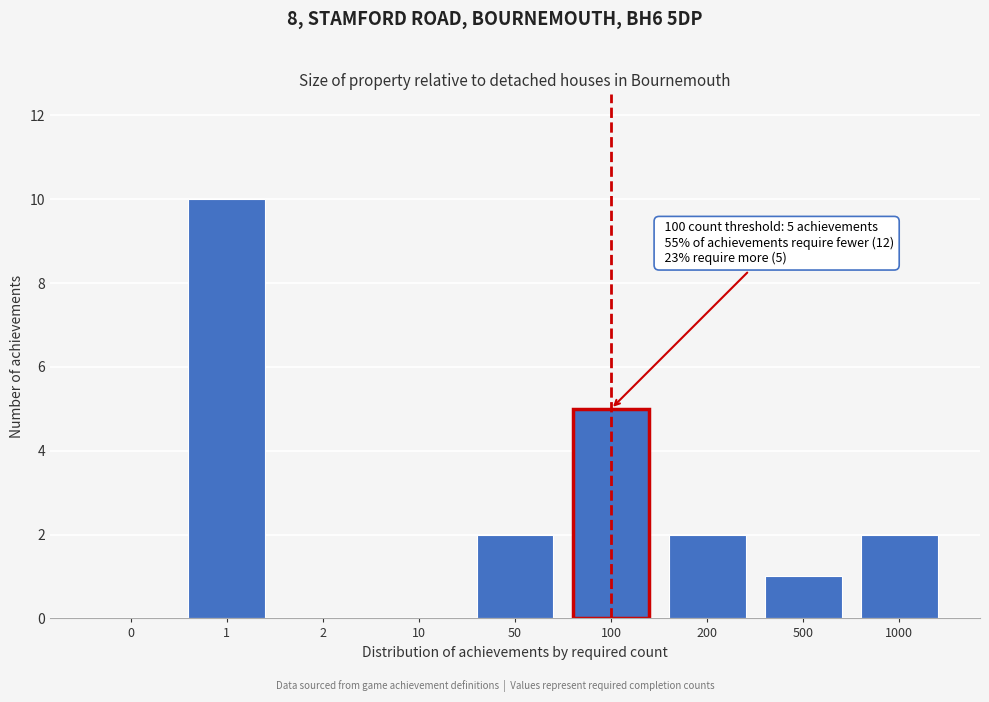

Reading right to left, extract all data points from this chart.

1000=2	500=1	200=2	100=5	50=2	10=0	2=0	1=10	0=0